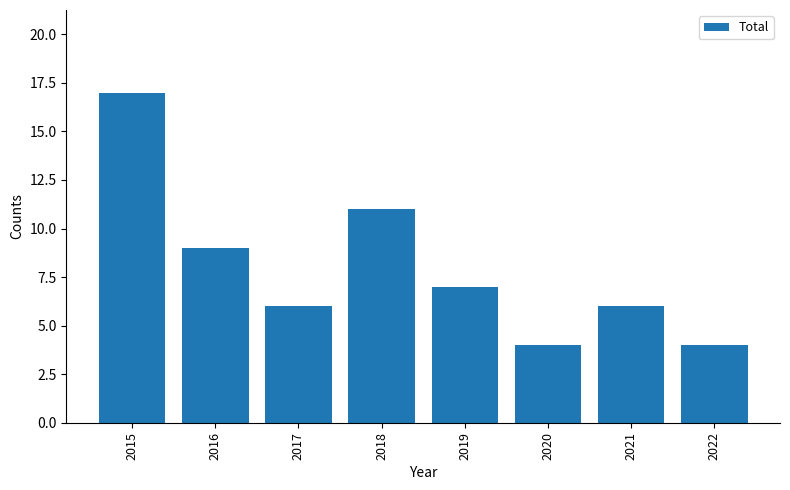

At which label does the data first exceed 7?

2015